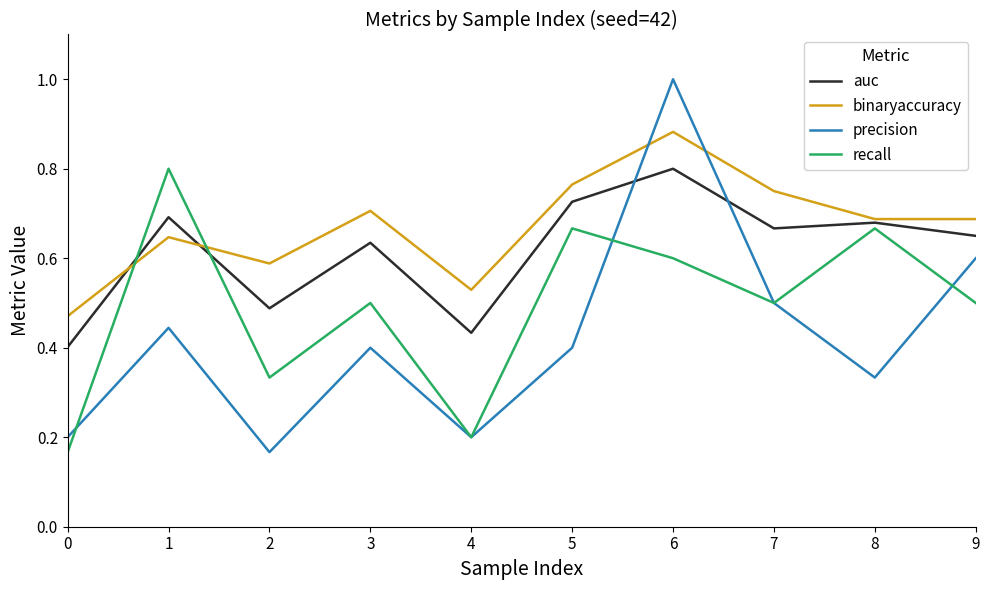

True or false: recall and binaryaccuracy intersect in this chart.

True